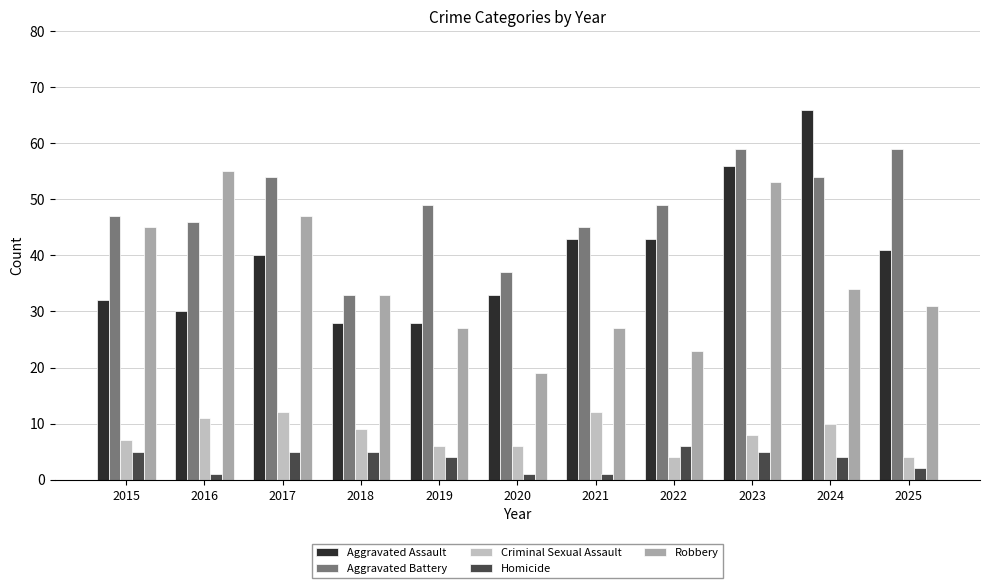

What is the difference between the second highest and second lowest values in the Criminal Sexual Assault series?

8